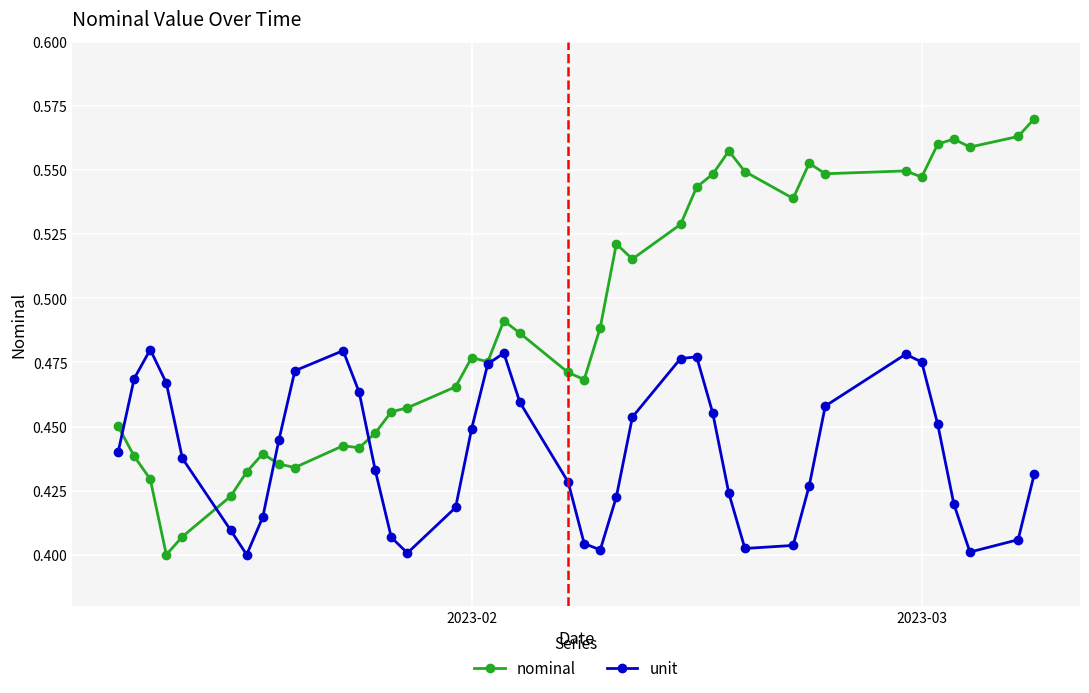

True or false: nominal has more than 1 points higher than both neighbors.

True